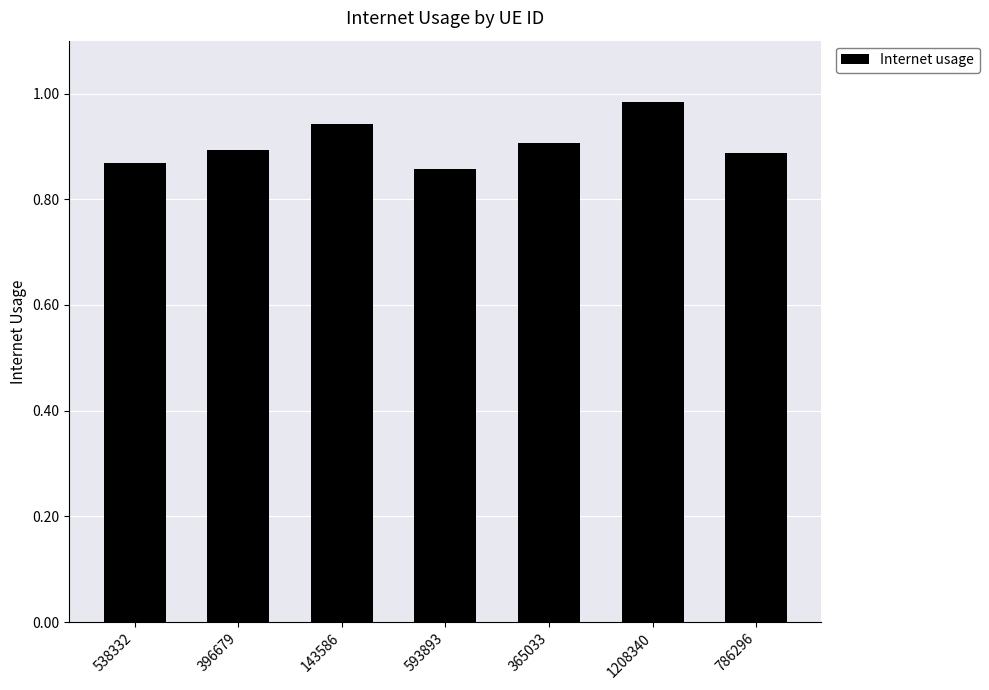

True or false: the data shows 0.9 at 396679.

True